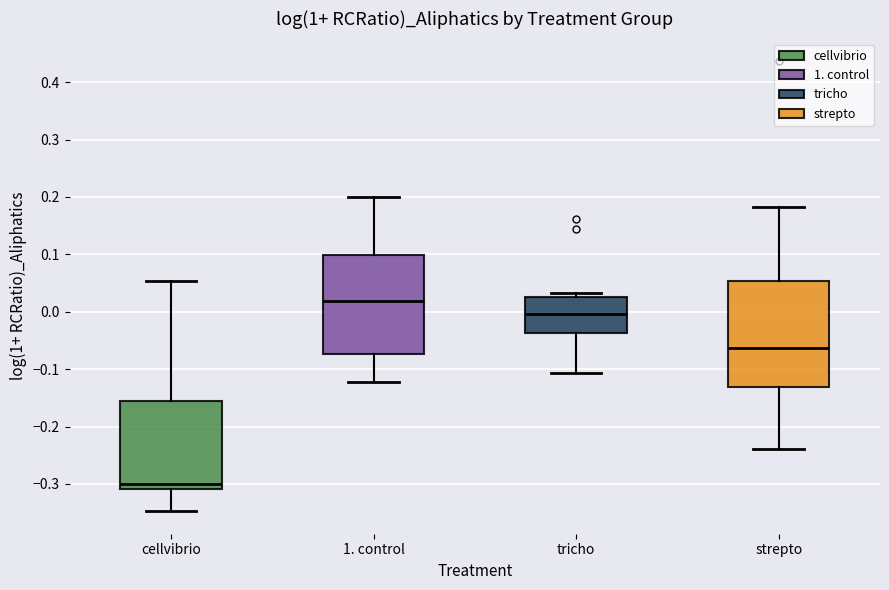

Reading left to right, transcribe this box plot: for each box, give where its median line is, the range the box spans, and where its two whiskers end, as read against the y-axis. The values are not printed on the chart, so give them approximately, as read against the axis.

cellvibrio: median -0.30, box -0.31 to -0.15, whiskers -0.35 to 0.05
1. control: median 0.02, box -0.07 to 0.10, whiskers -0.12 to 0.20
tricho: median 0.00, box -0.04 to 0.03, whiskers -0.11 to 0.03 (just above the box's upper edge)
strepto: median -0.06, box -0.13 to 0.05, whiskers -0.24 to 0.18